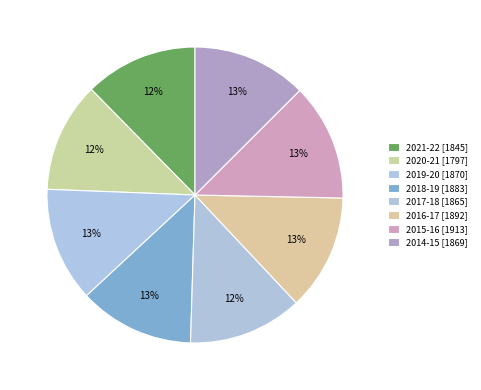

How many slices are in this pie chart?

8